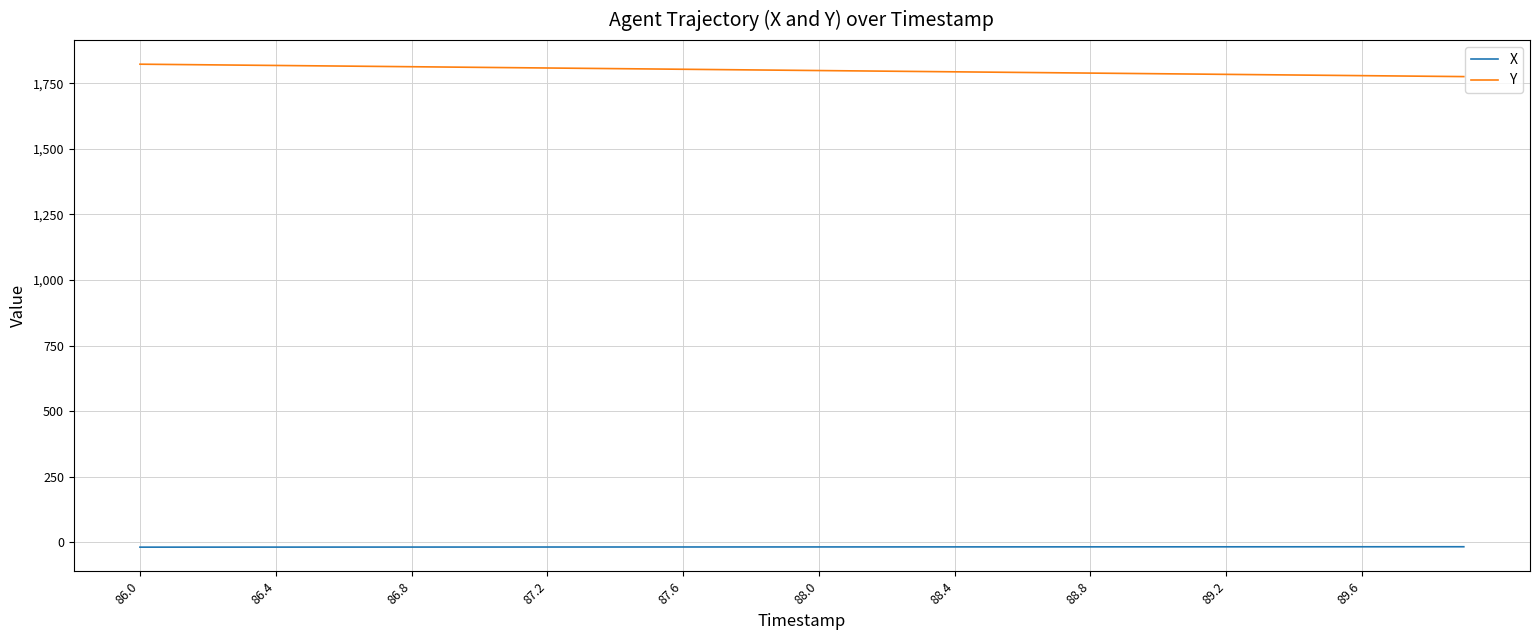

List the series in order of their overall mean, lowest first.

X, Y